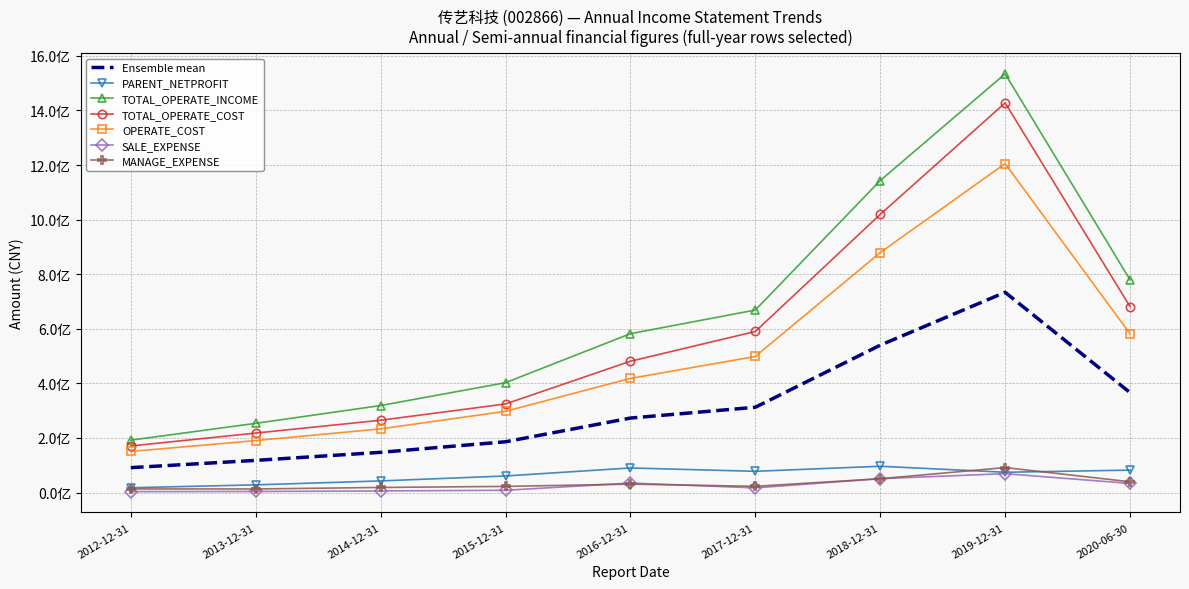

At which category does the chart reach its peak across all series?

2019-12-31